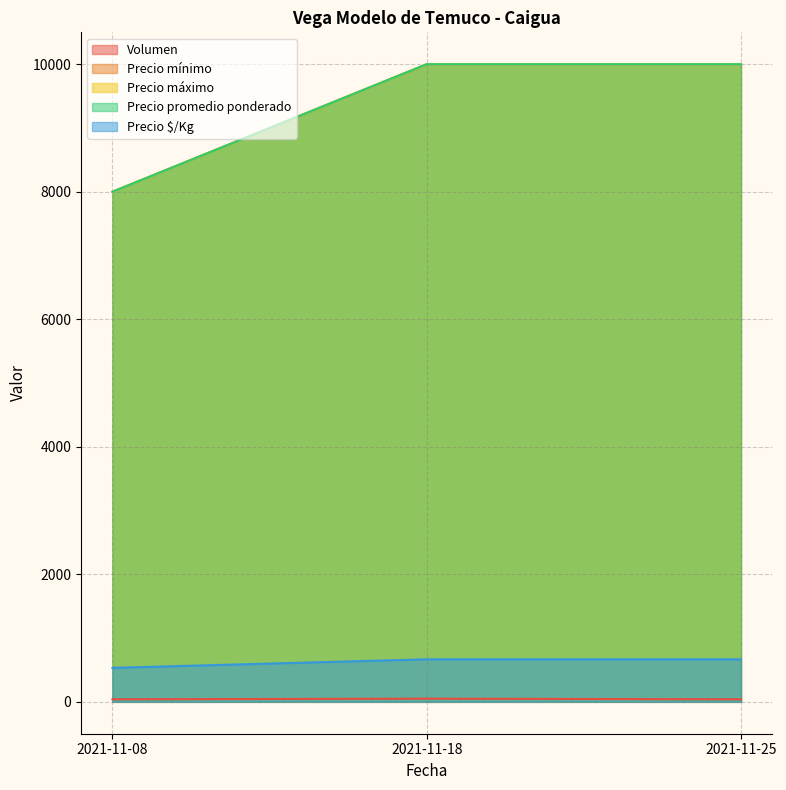

What is the difference between the maximum and minimum values in the Volumen series?

10